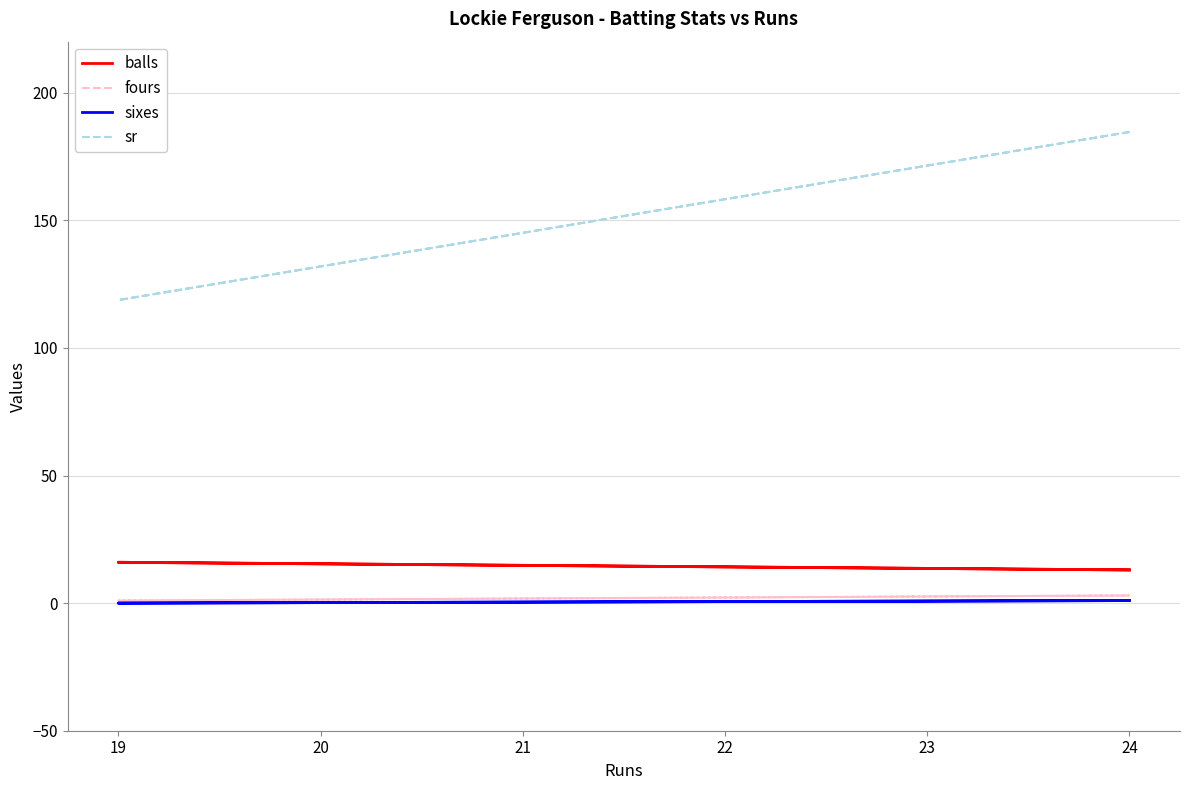

What is the total value across all series at 19?

135.8